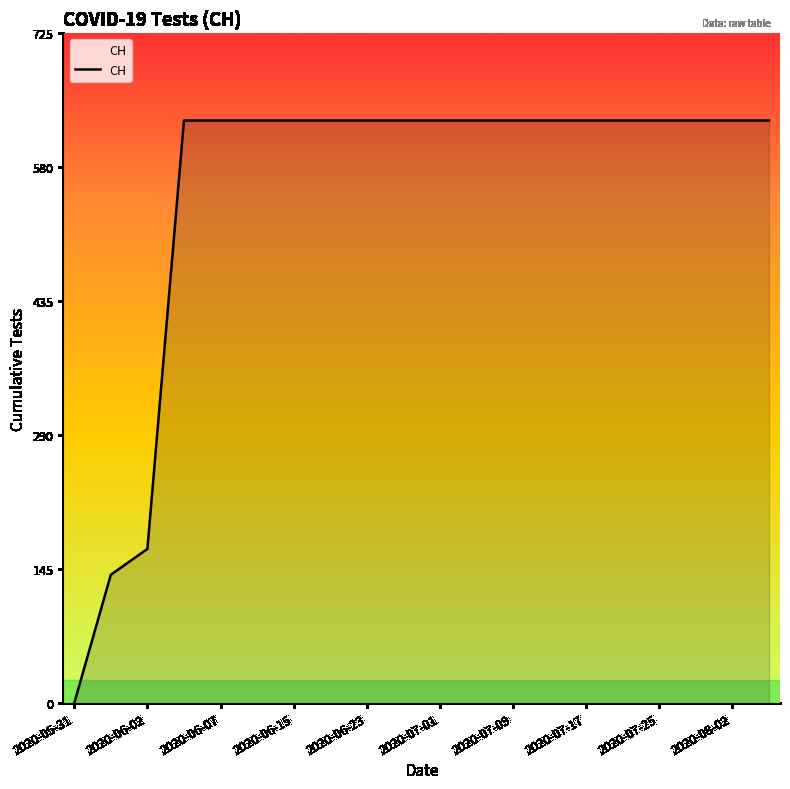

How many lines are shown in the chart?

1